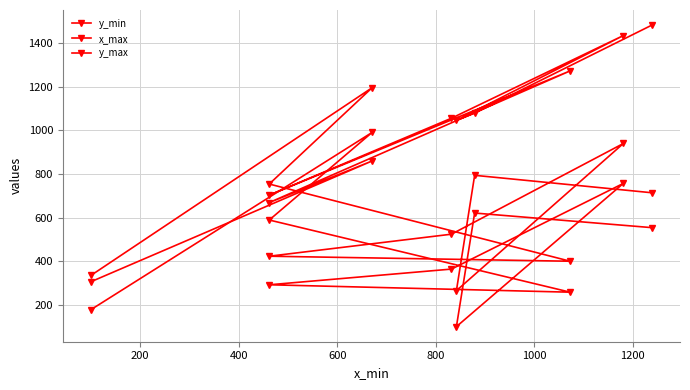

True or false: x_max has more than 0 points higher than both neighbors.

True